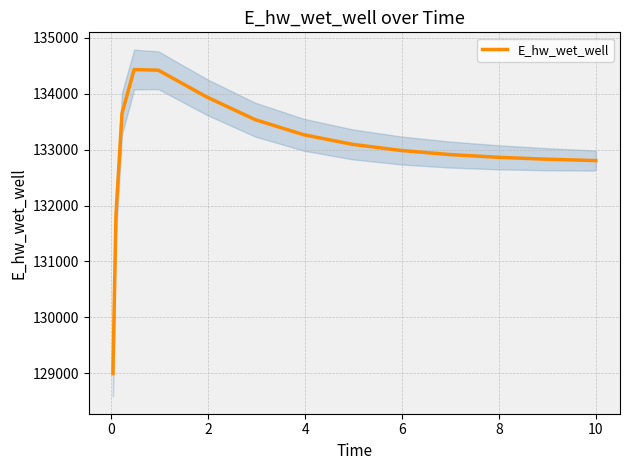

Reading left to right, extract all data points from this chart.

128996.5	131830.8	133645.5	134429.7	134417.7	133938.9	133533.9	133265.0	133094.1	132984.2	132911.6	132862.2	132827.7	132803.3	132802.7